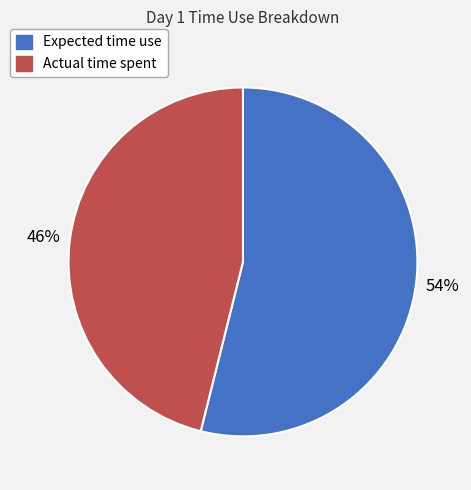

What is the majority slice?

Expected time use